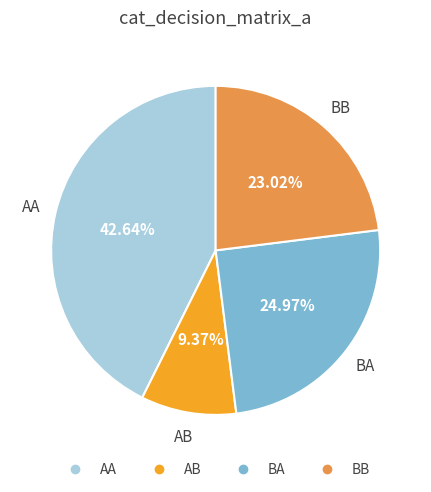

To the nearest percent, what is the average slice percentage?

25%